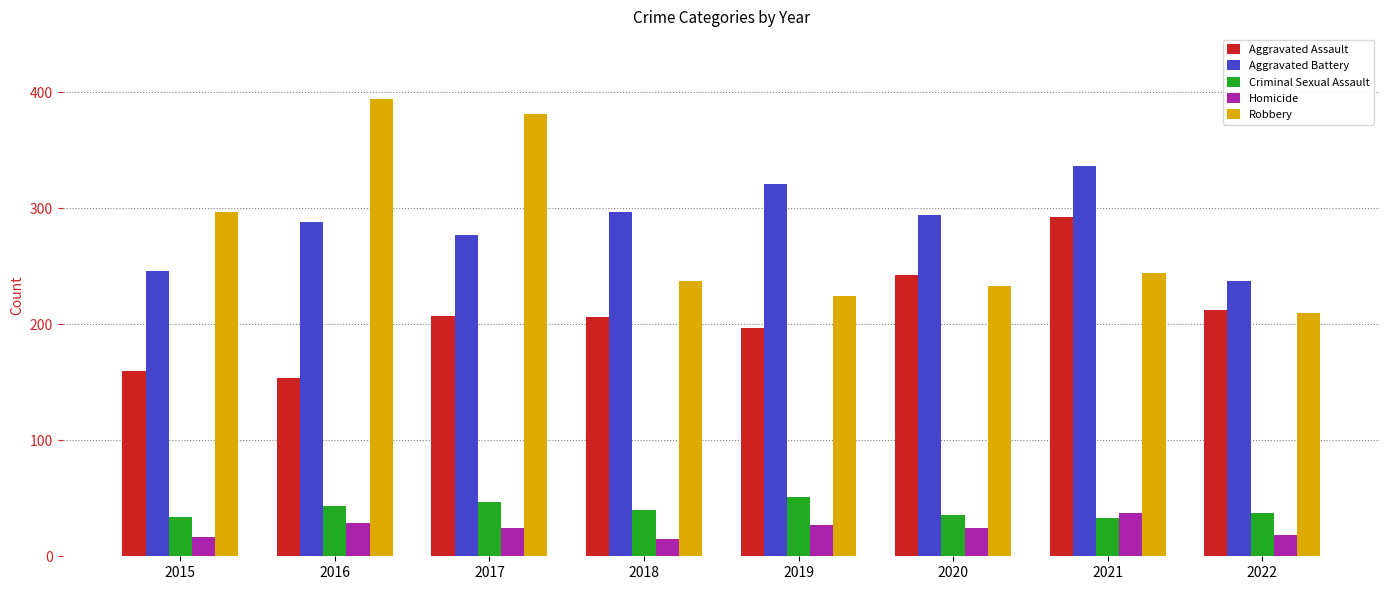

What is the value of the Robbery bar at the 2nd from the left?

394